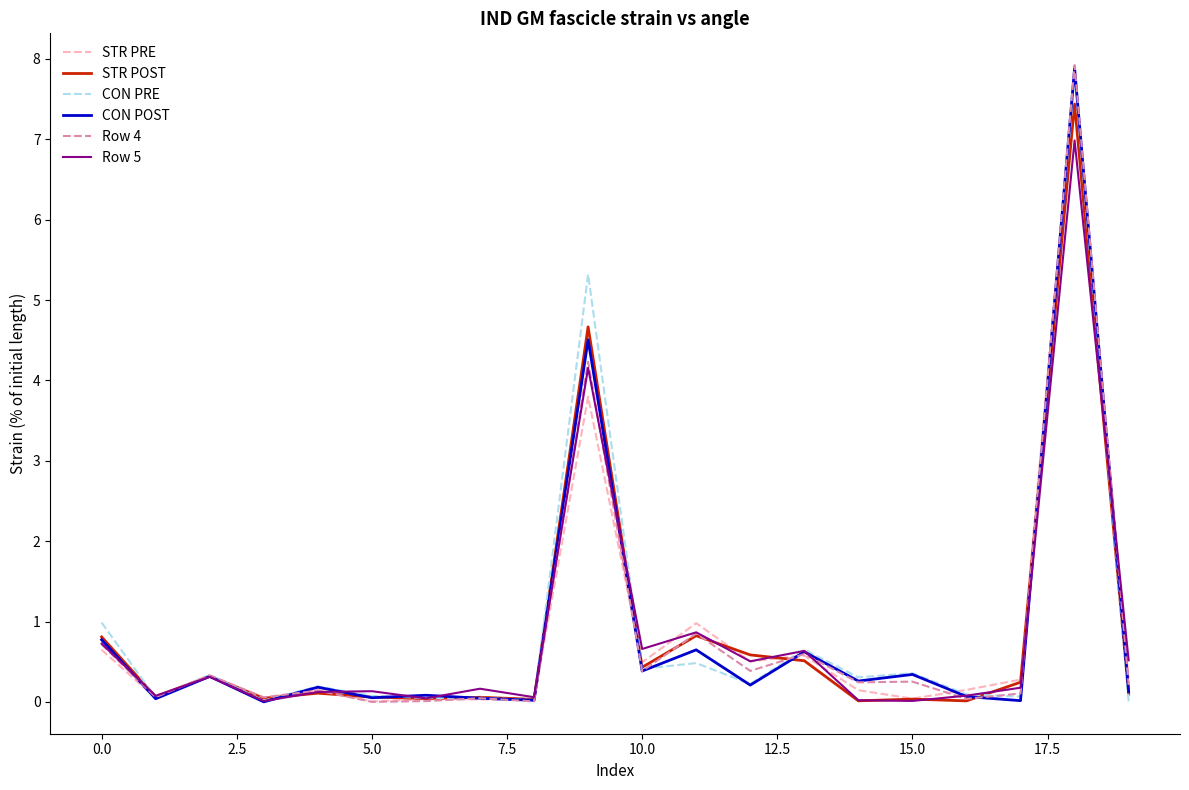

What is the highest value of the Row 4 series?

7.9